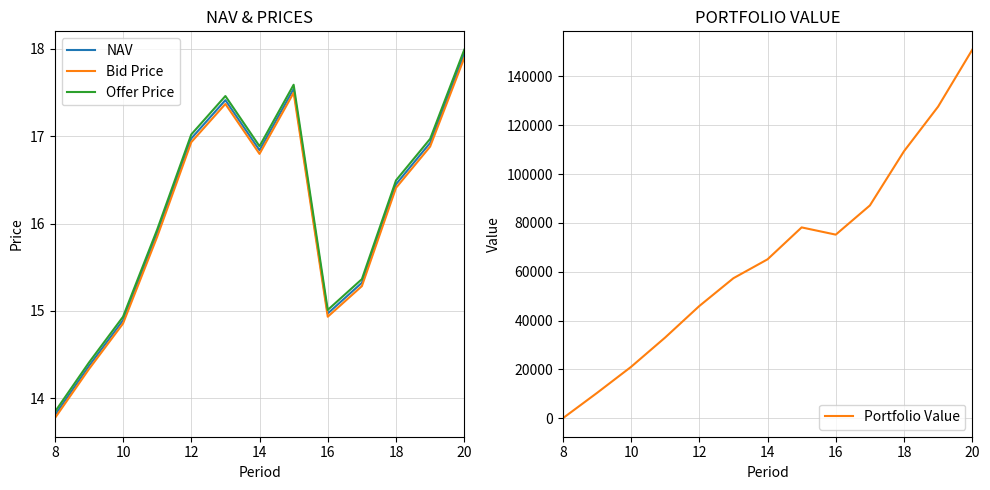

How many categories are shown in the chart?

13